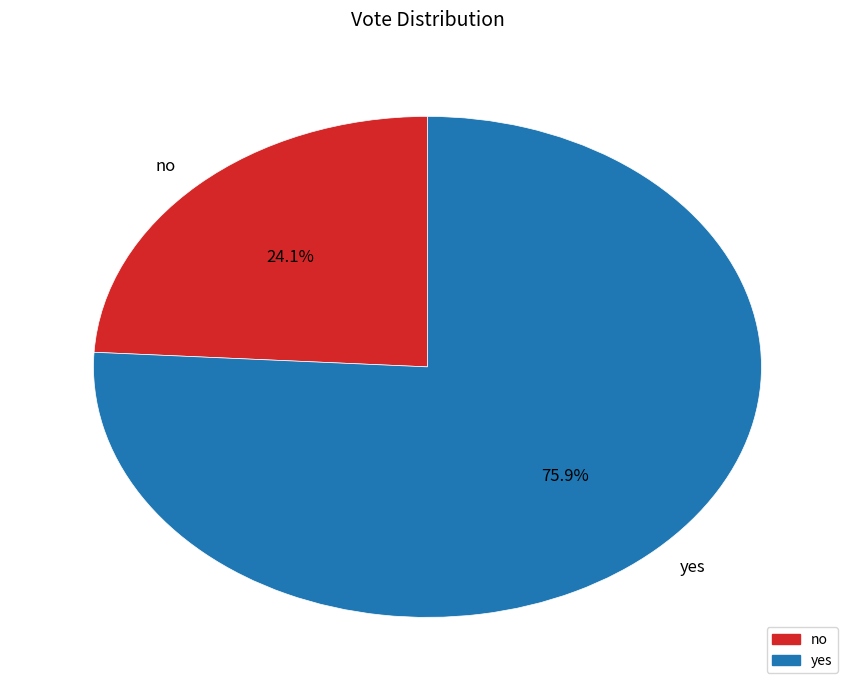

To the nearest percent, what is the combined percentage of yes and no?

100%